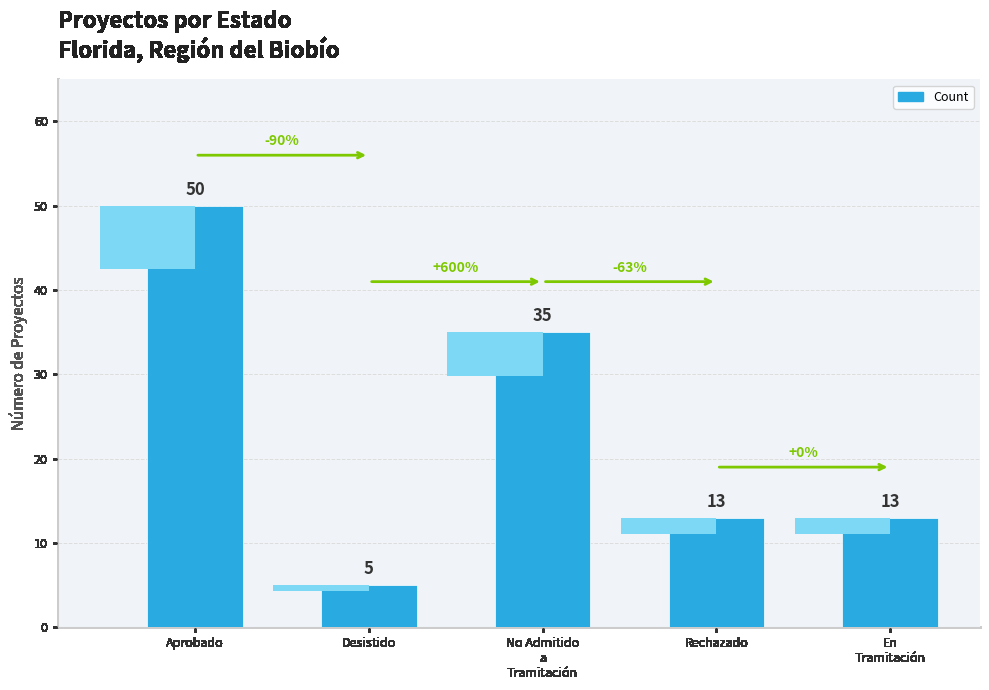

How many series are shown in this chart?

1